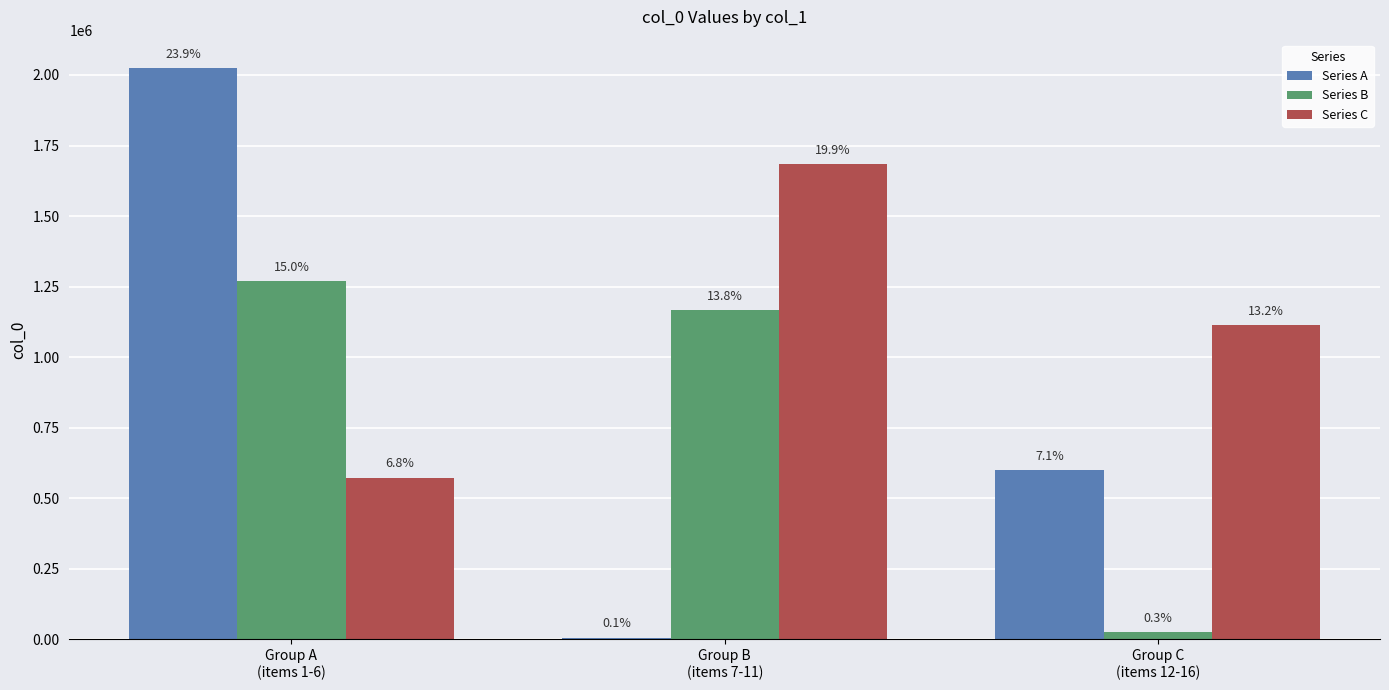

Reading left to right, extract all data points from this chart.

Series A: 2023809	6573	598603
Series B: 1269389	1165612	26654
Series C: 573107	1685495	1113208